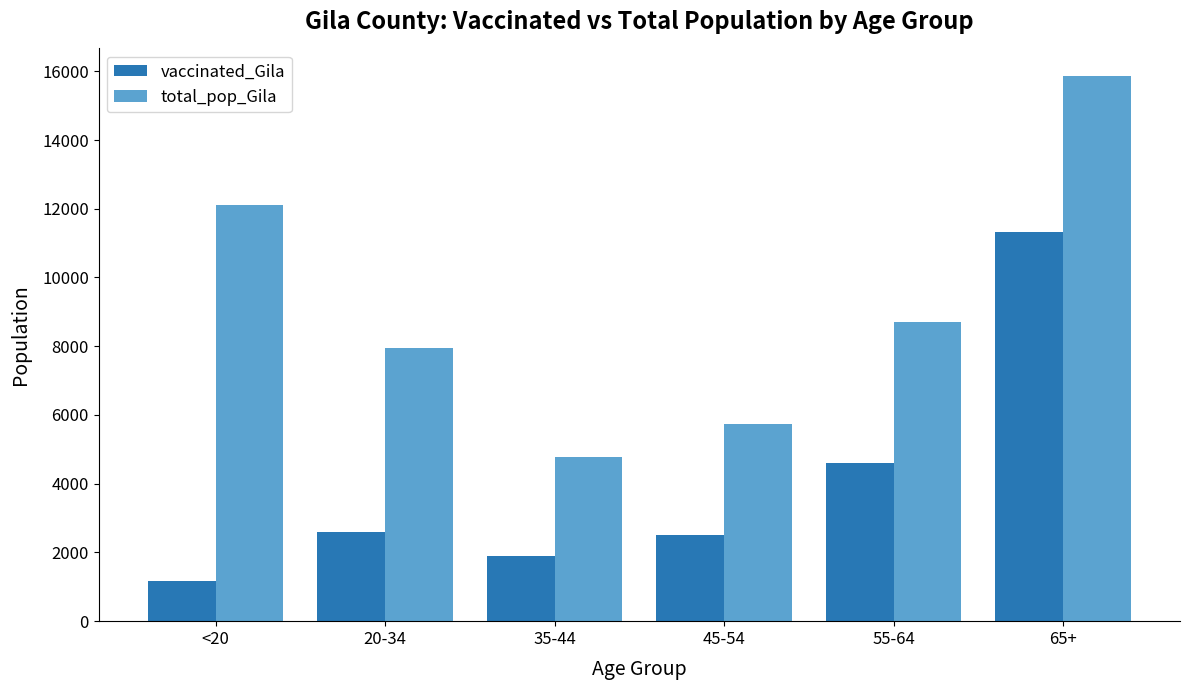

What is the sum of the total_pop_Gila values at 45-54 and 20-34?

13688